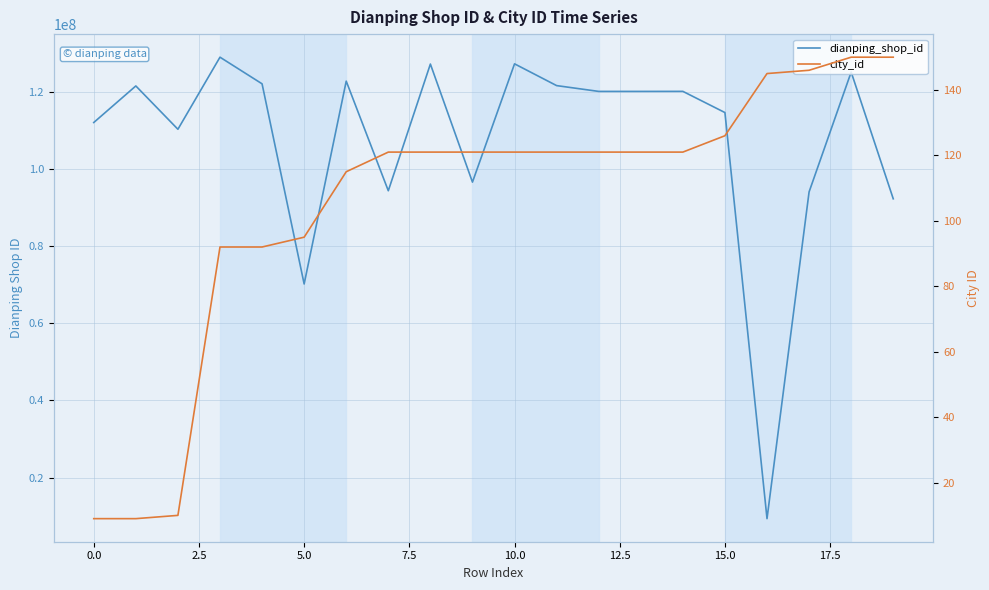

Which series changed the most between −2.5 and 14?

dianping_shop_id